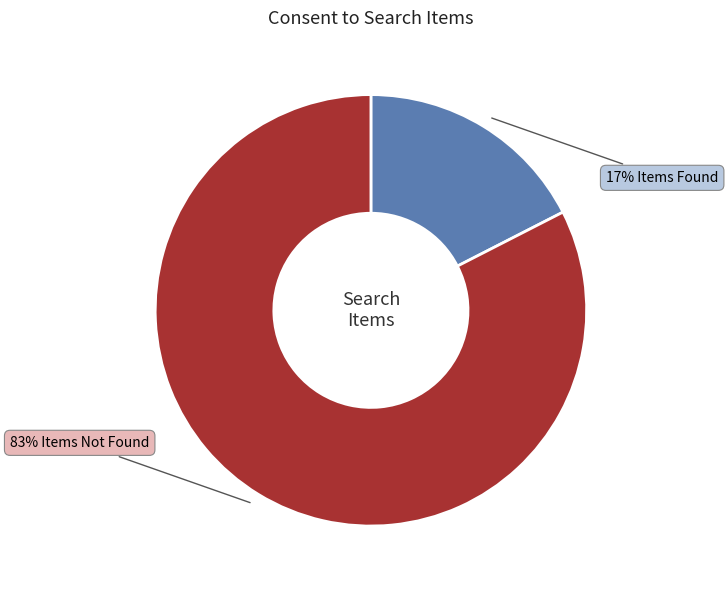

Is there any slice that represents more than half of the pie?

Yes